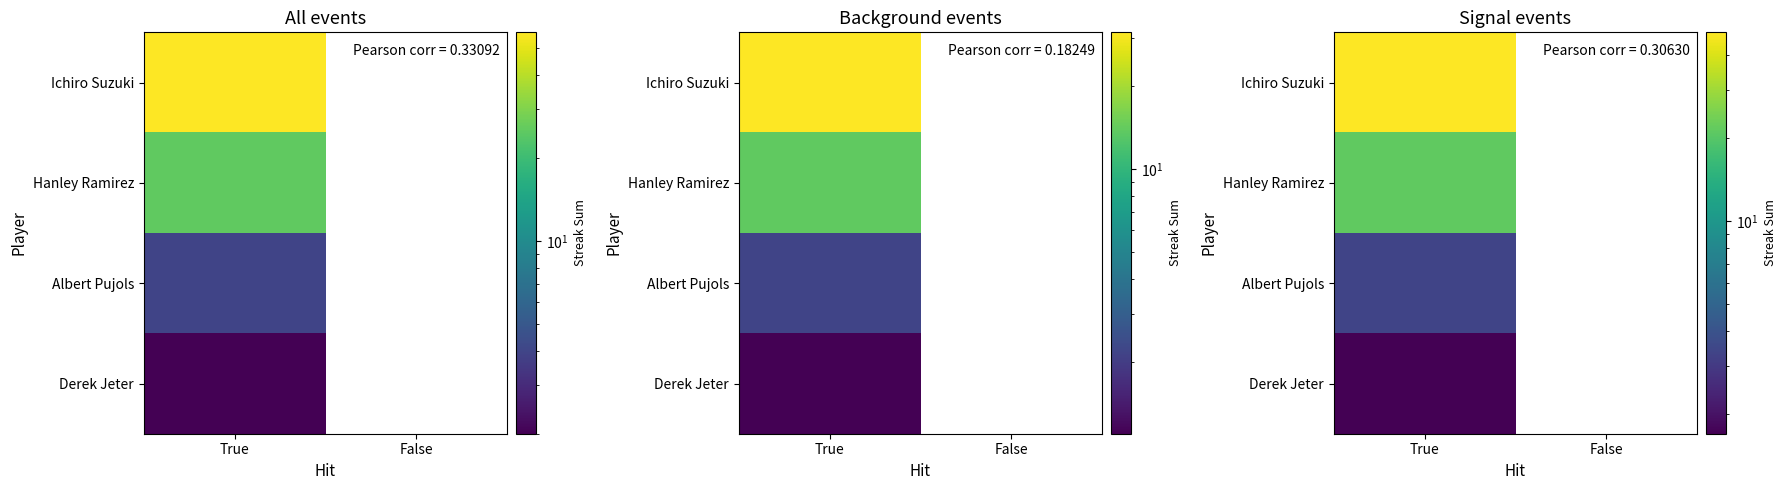

Which has a higher value, False or True?

True